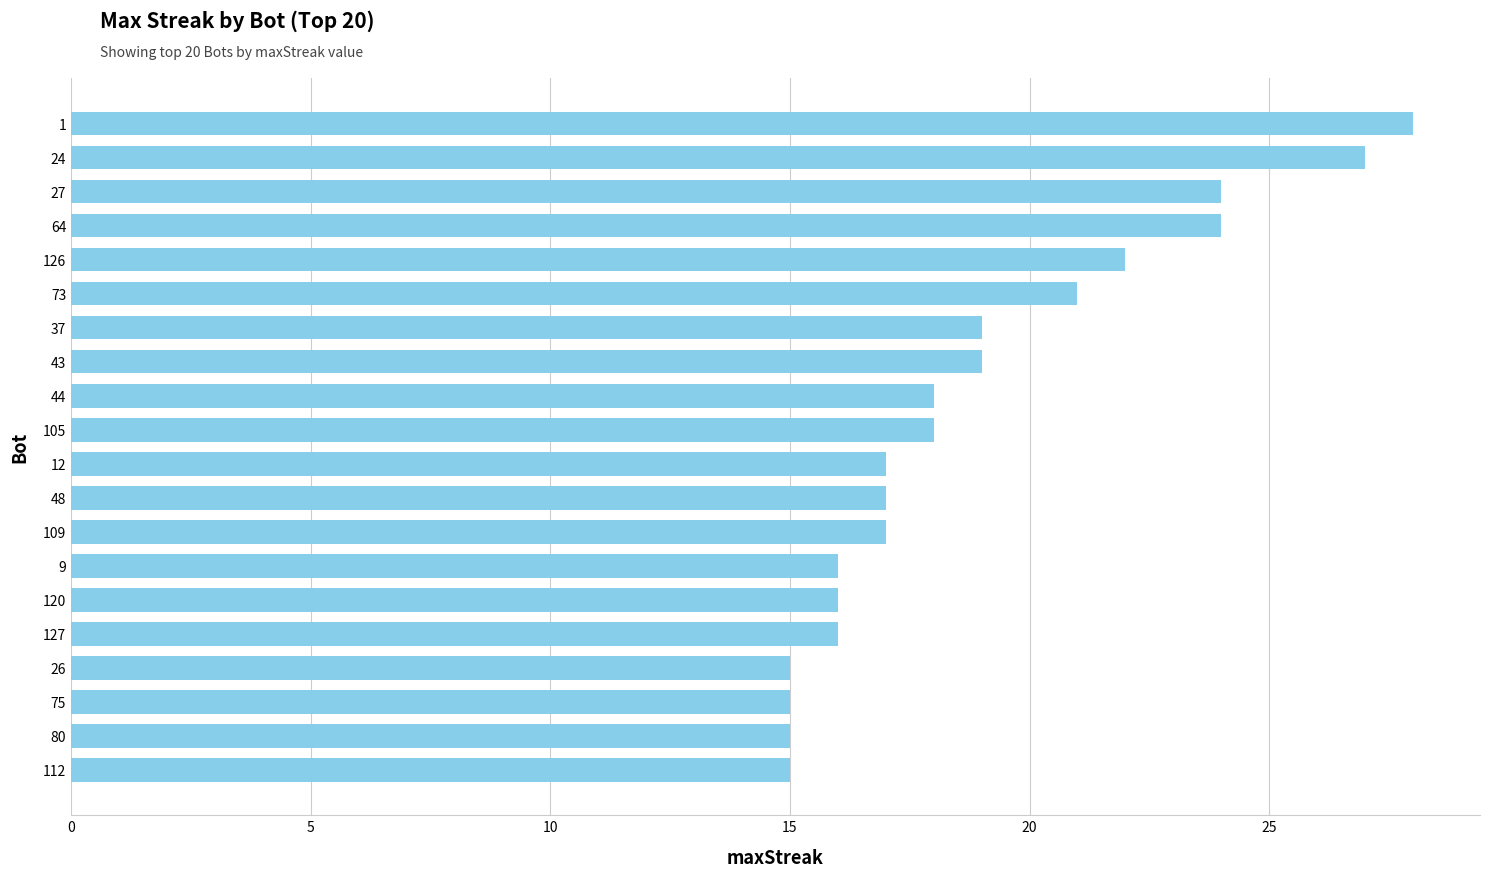

How many data points are less than 18?

10